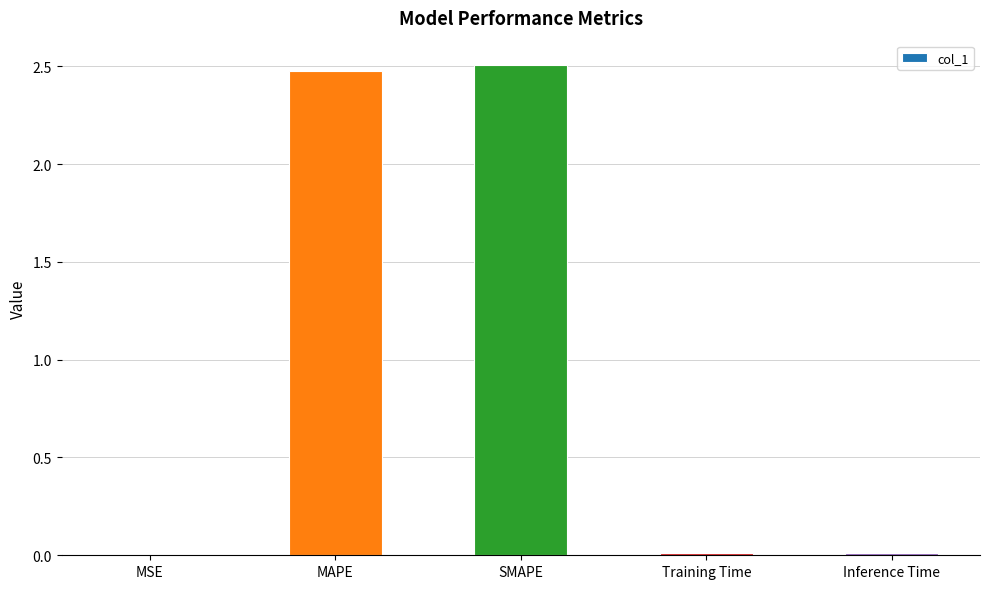

Is it true that the value at Inference Time is 0.0?

True